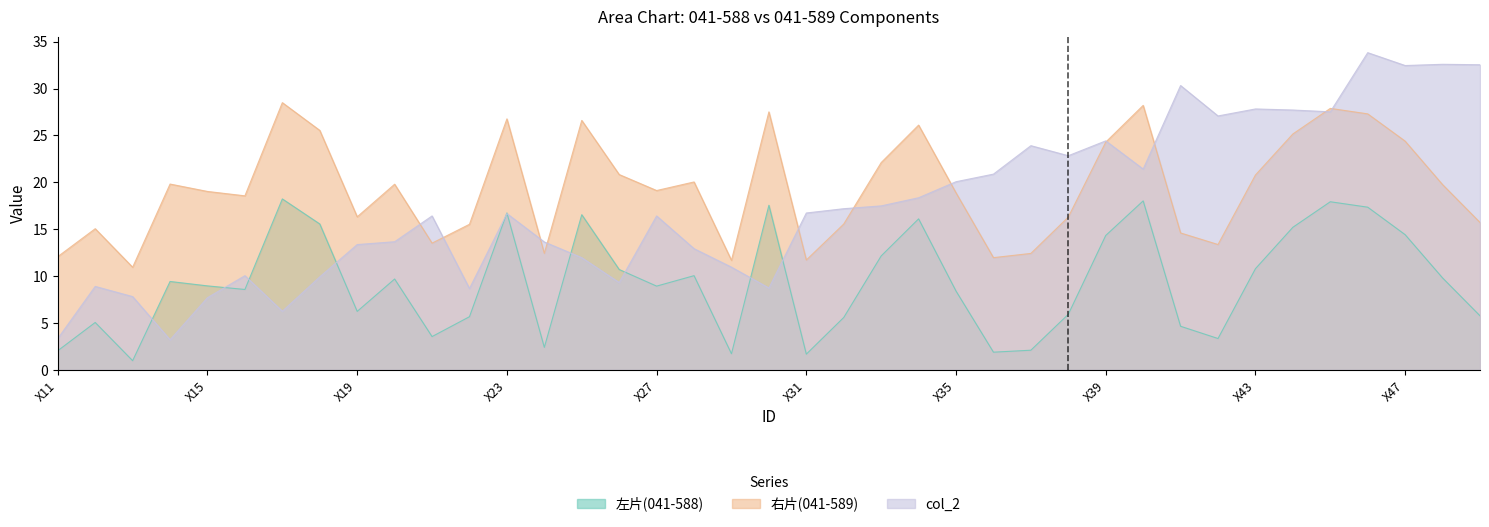

Rank the series by their average value, from lowest to highest.

左片(041-588), col_2, 右片(041-589)